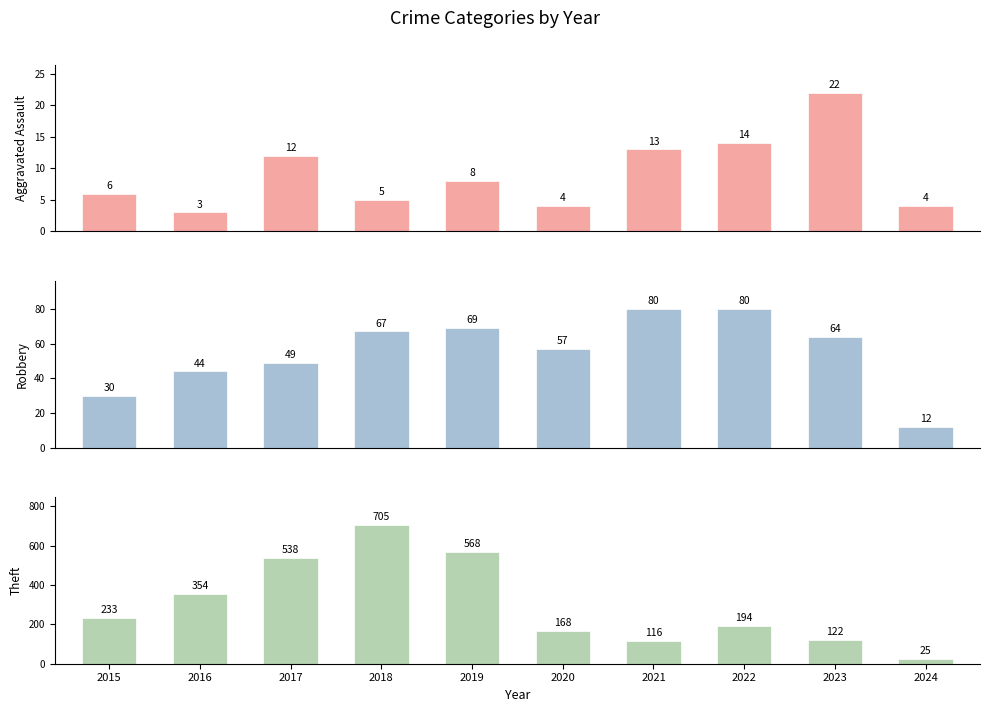

Reading right to left, what are all the values shown in this chart?

Aggravated Assault: 2024=4	2023=22	2022=14	2021=13	2020=4	2019=8	2018=5	2017=12	2016=3	2015=6
Robbery: 2024=12	2023=64	2022=80	2021=80	2020=57	2019=69	2018=67	2017=49	2016=44	2015=30
Theft: 2024=25	2023=122	2022=194	2021=116	2020=168	2019=568	2018=705	2017=538	2016=354	2015=233